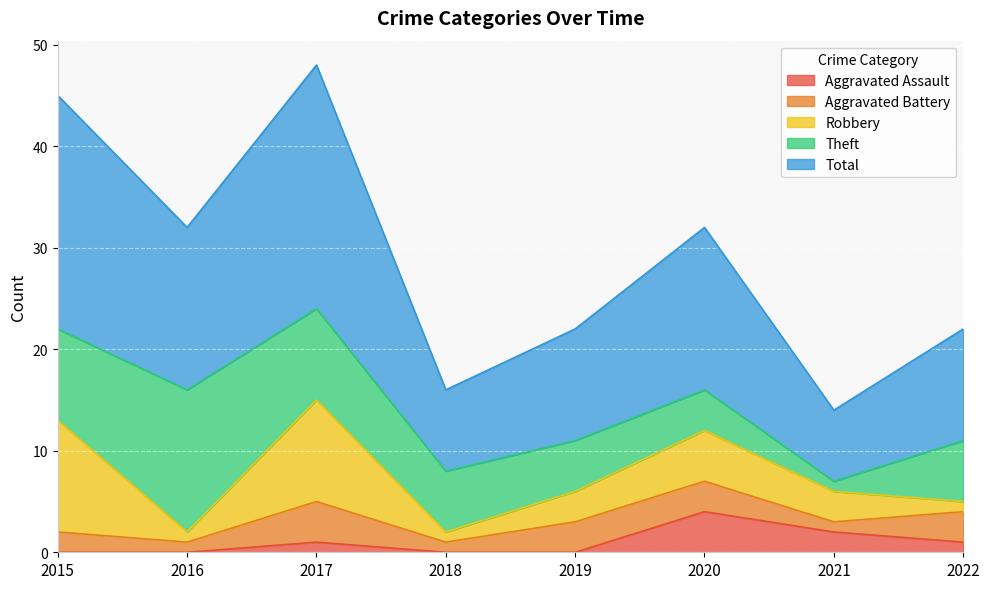

Is the value of Total at 2015 greater than the value of Robbery at 2018?

Yes